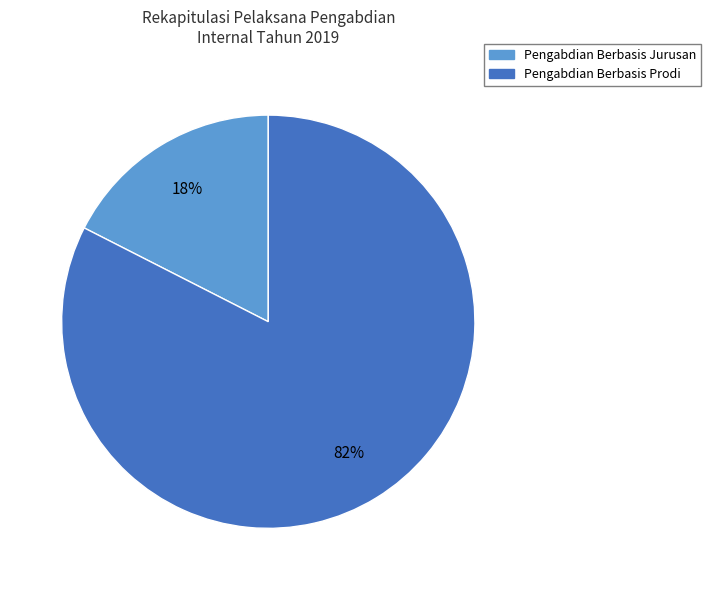

Which slice represents more than half of the pie?

Pengabdian Berbasis Prodi